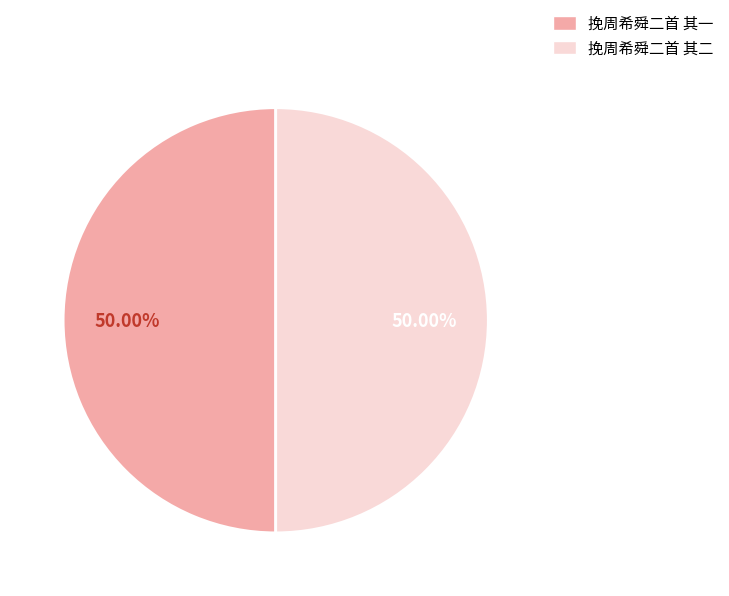

Approximately how many times larger is the value at 挽周希舜二首 其二 compared to 挽周希舜二首 其一?

1.0